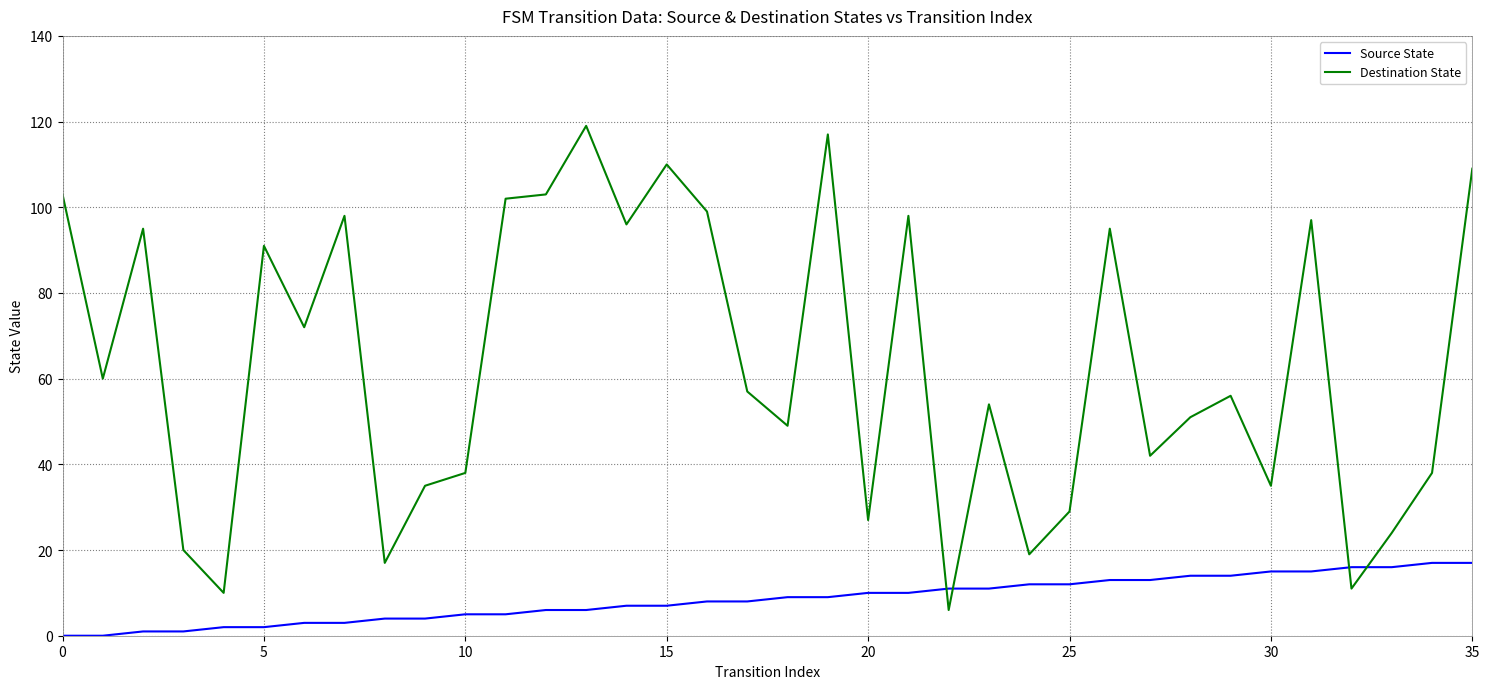

How many lines are shown in the chart?

2